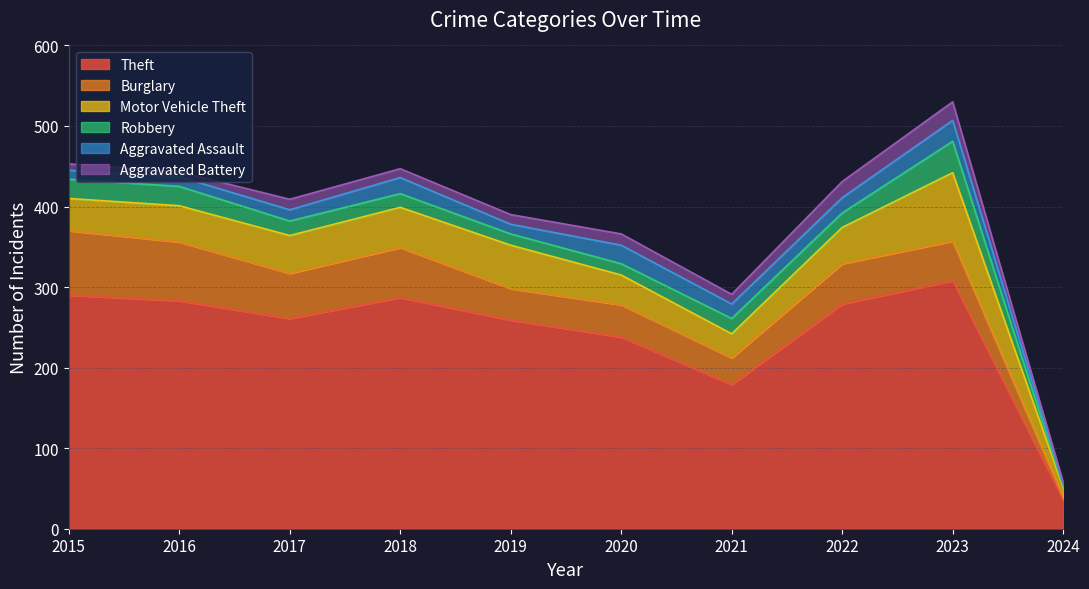

What is the value of the Robbery point at the 10th from the left?

2